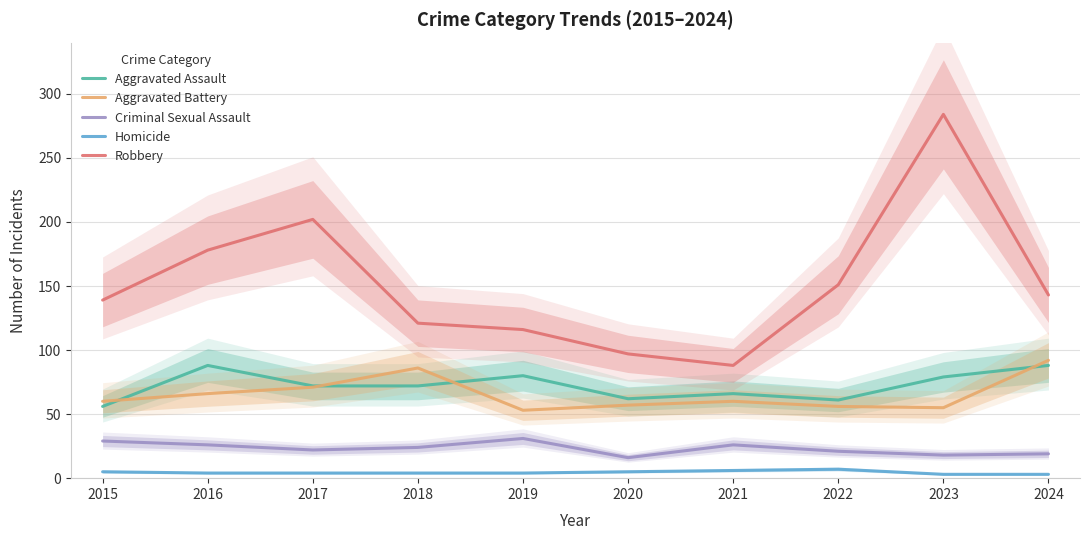

True or false: Robbery has more than 2 interior local peaks.

False